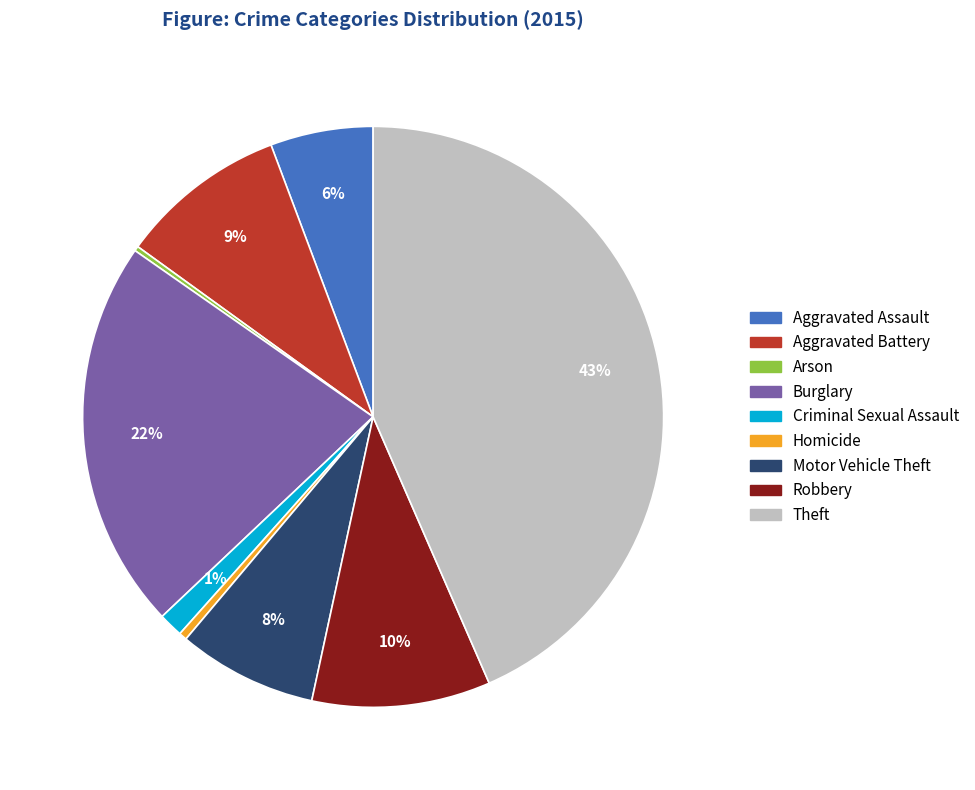

To the nearest percent, what is the combined percentage of Theft and Aggravated Battery?

53%